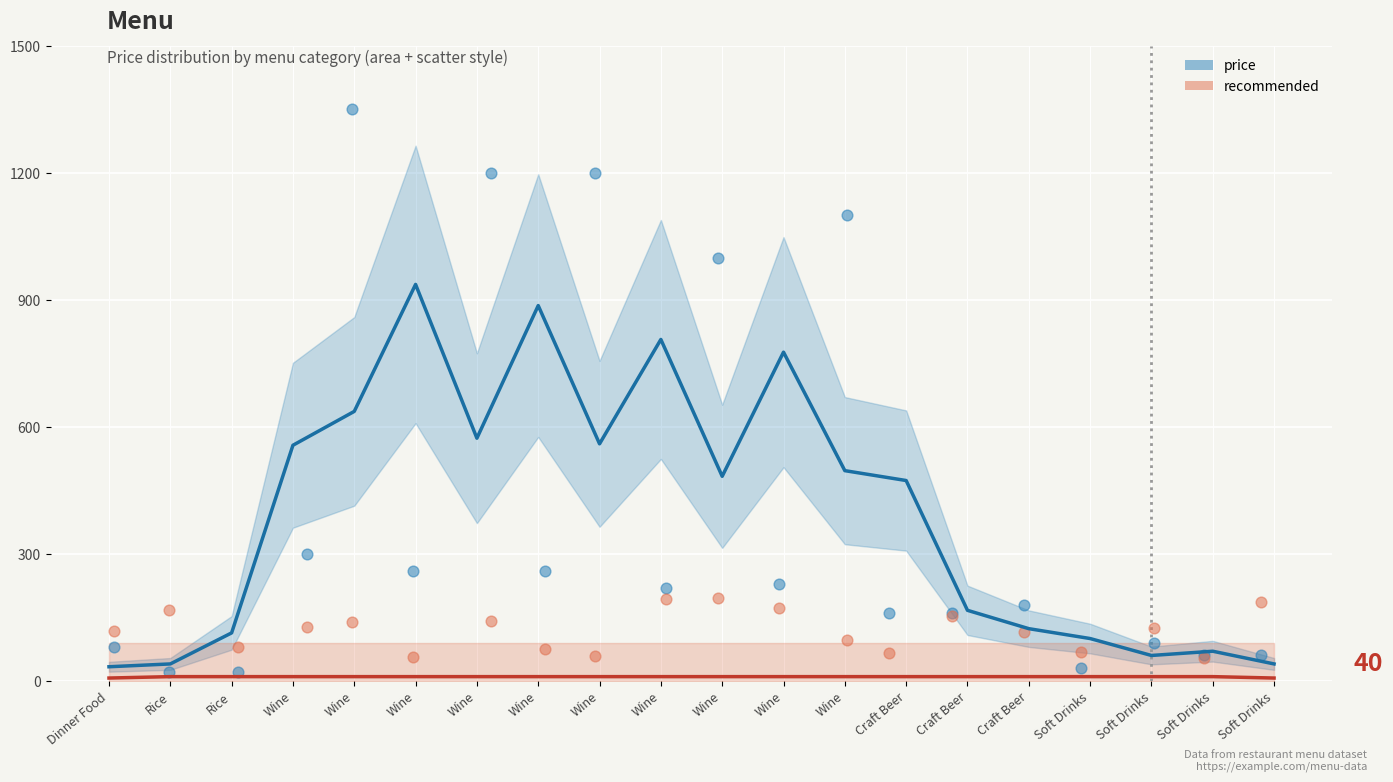

Which series contains the lowest Y value?

recommended (trend)